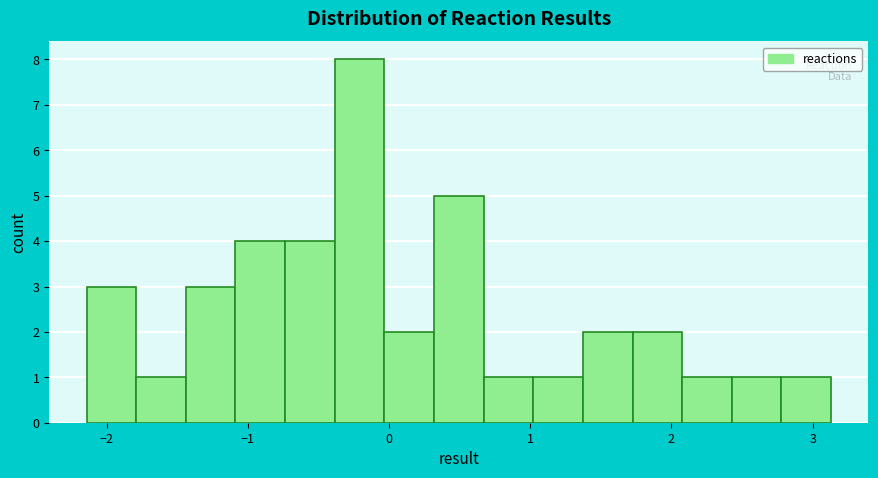

Around what value on the x-axis is the tallest bar? Give the approximate position of its centre, as read against the axis.

-0.2